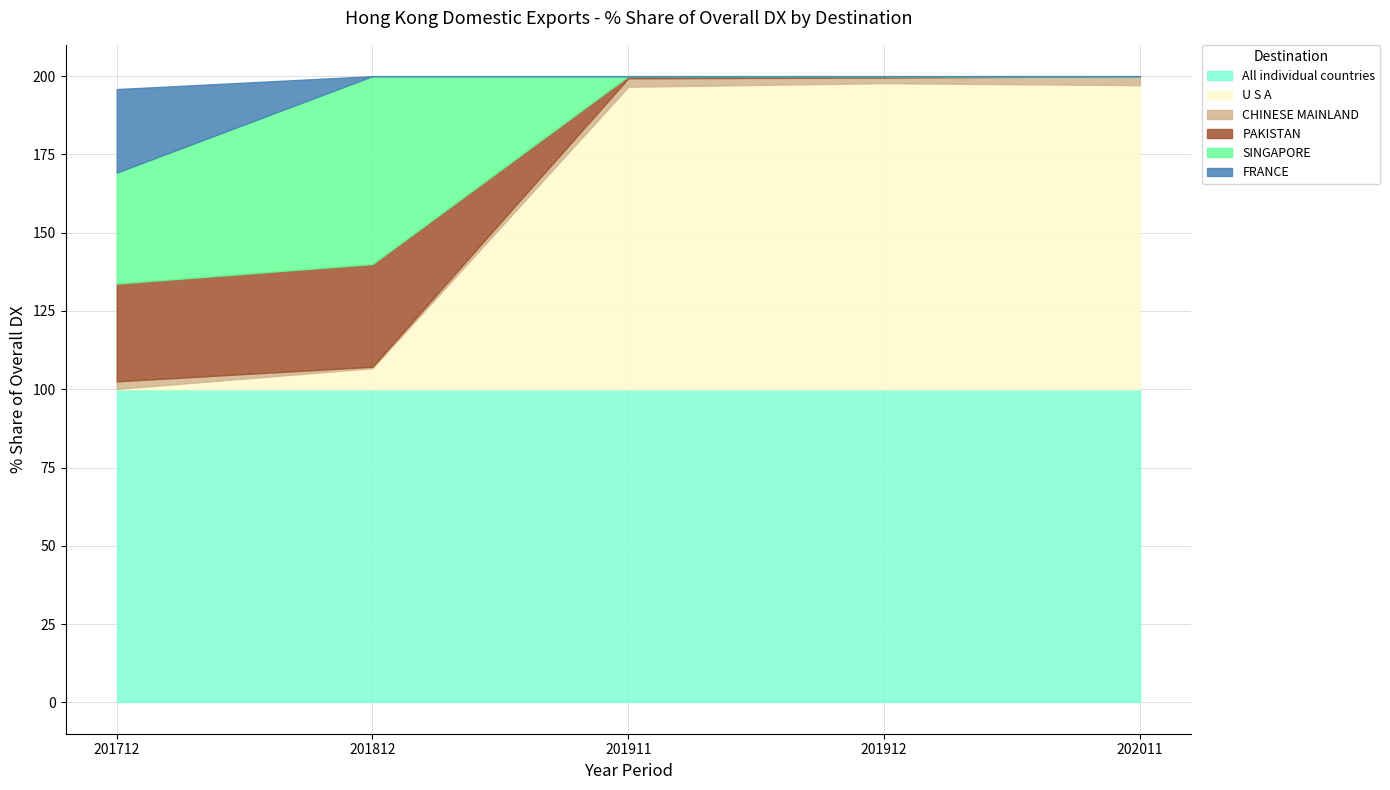

What are all the series names shown in the legend?

All individual countries, U S A, CHINESE MAINLAND, PAKISTAN, SINGAPORE, FRANCE